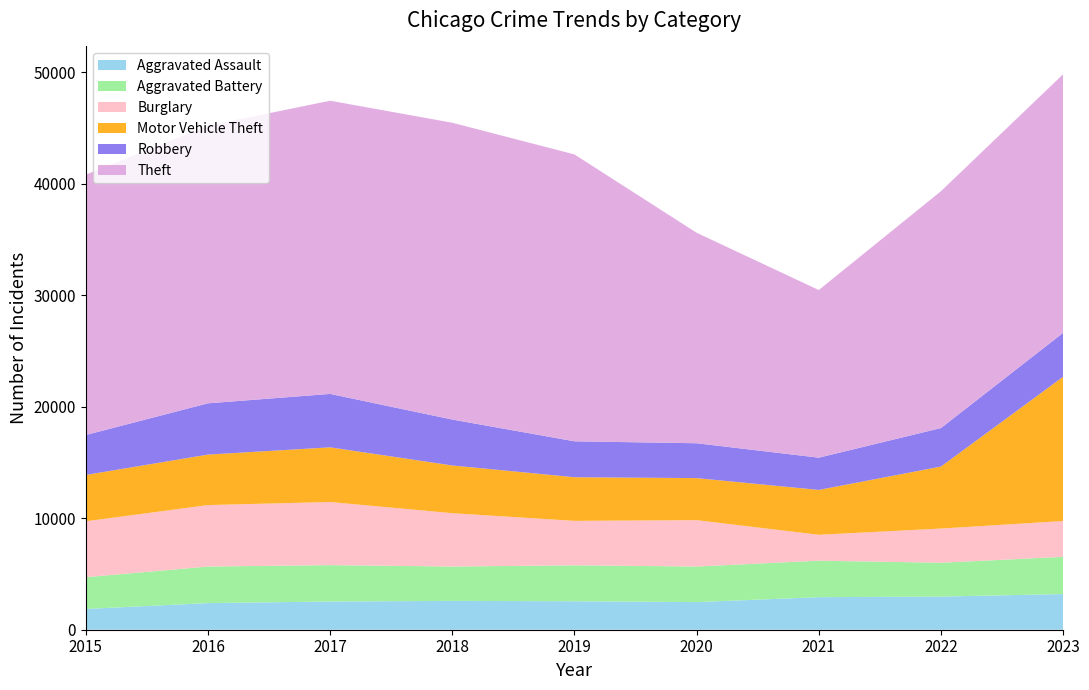

Reading left to right, extract all data points from this chart.

Aggravated Assault: 1862	2389	2530	2585	2554	2478	2919	2974	3199
Aggravated Battery: 2847	3277	3264	3082	3222	3190	3273	3033	3337
Burglary: 5013	5513	5660	4784	3987	4159	2321	3067	3213
Motor Vehicle Theft: 4159	4528	4904	4280	3914	3771	4024	5560	12936
Robbery: 3581	4599	4791	4118	3221	3126	2893	3454	3940
Theft: 23350	24895	26296	26620	25731	18878	15036	21240	23196